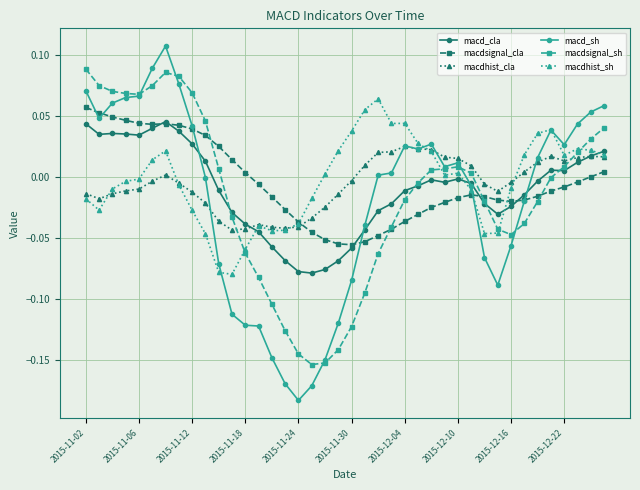

At how many categories does at least one series exceed 0?

32